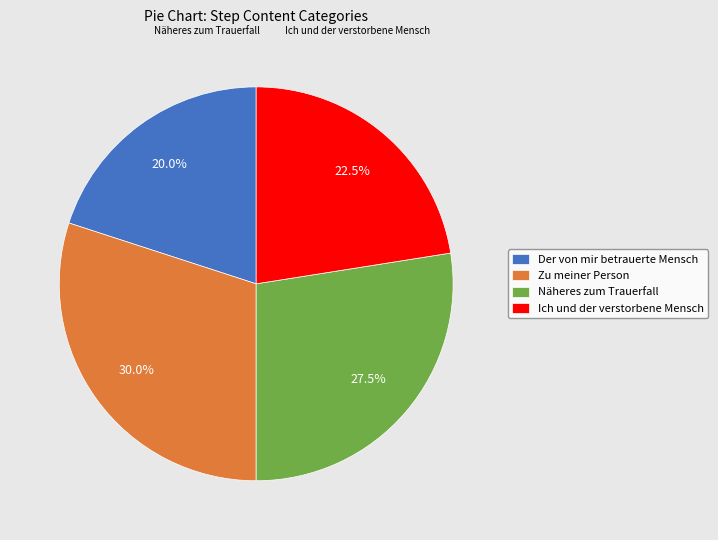

What is the total percentage of Der von mir betrauerte Mensch and Zu meiner Person?

50.0%